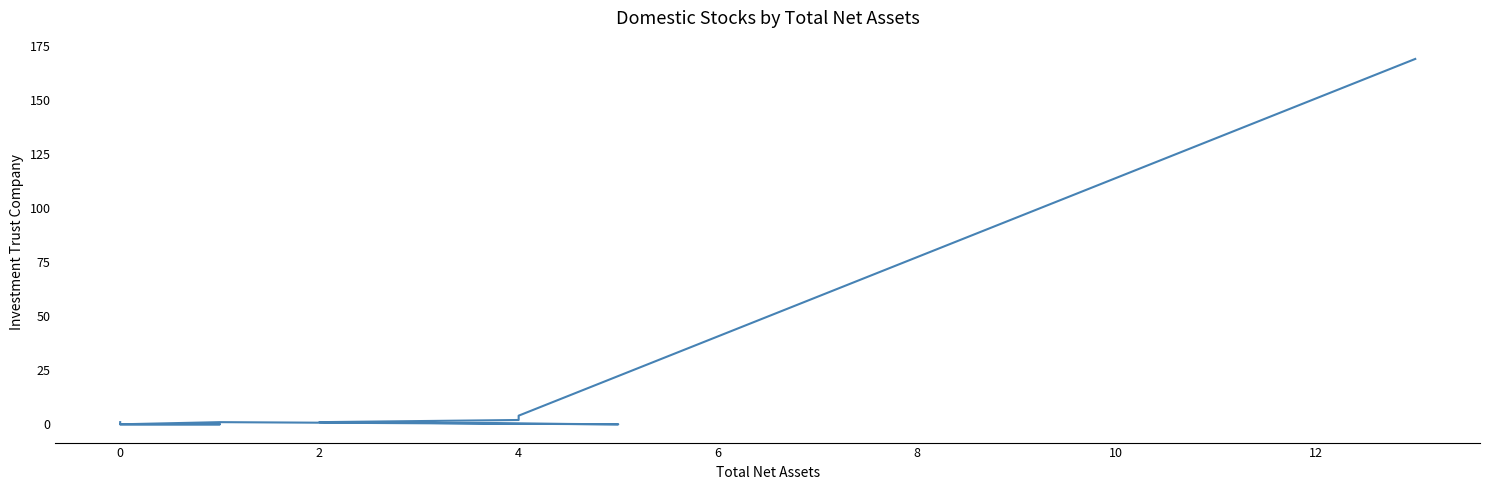

Does the chart have visible grid lines?

No